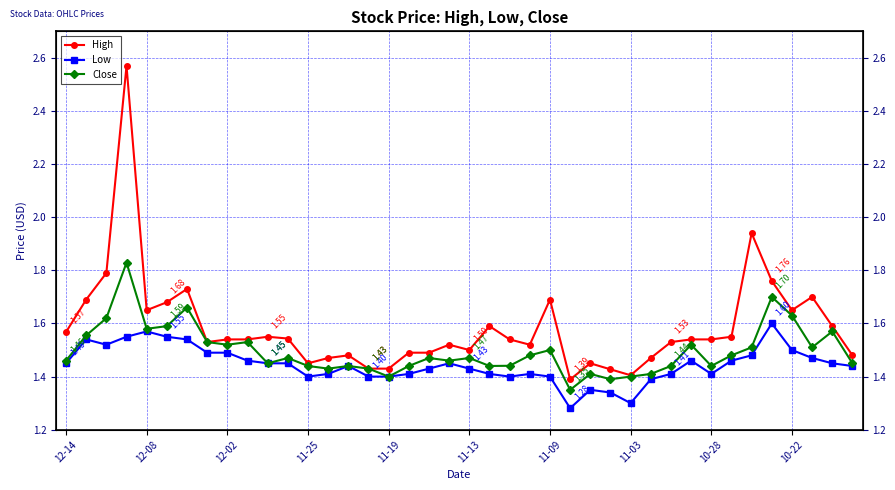

What is the difference between the second highest and second lowest values in the Low series?

0.3